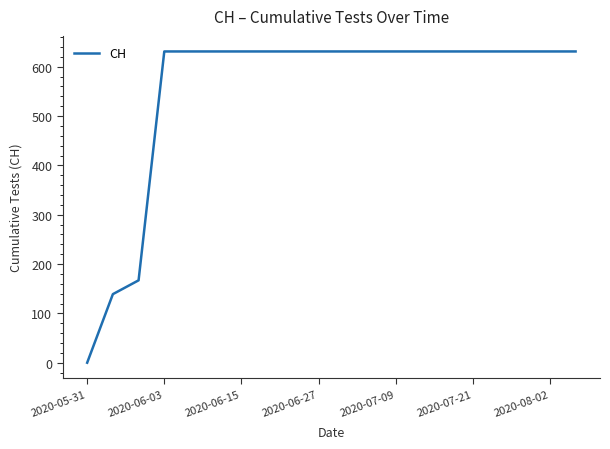

What is the greatest value displayed?

631